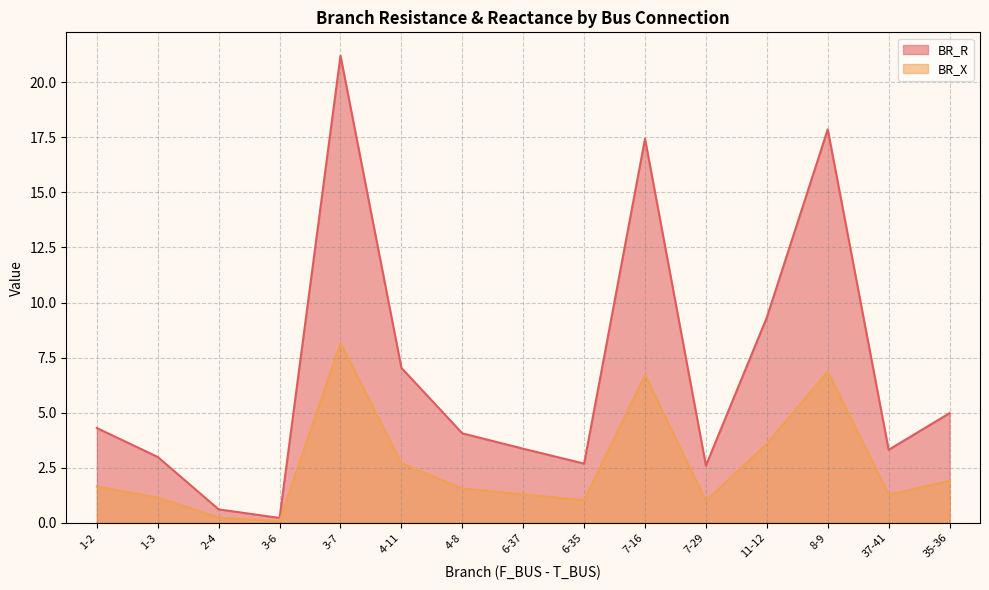

At which category is the sum across all series the highest?

3-7